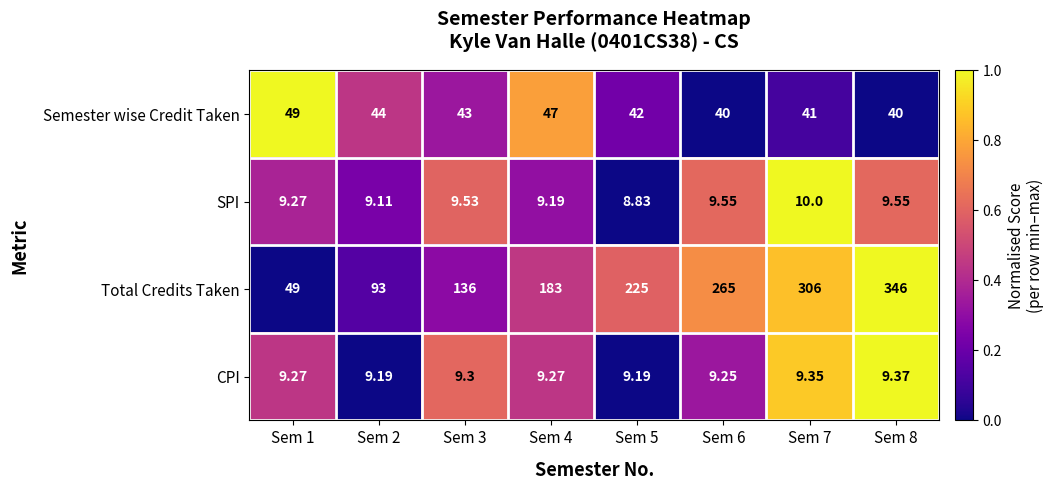

Rank the series by their maximum value, from lowest to highest.

CPI, SPI, Semester wise Credit Taken, Total Credits Taken